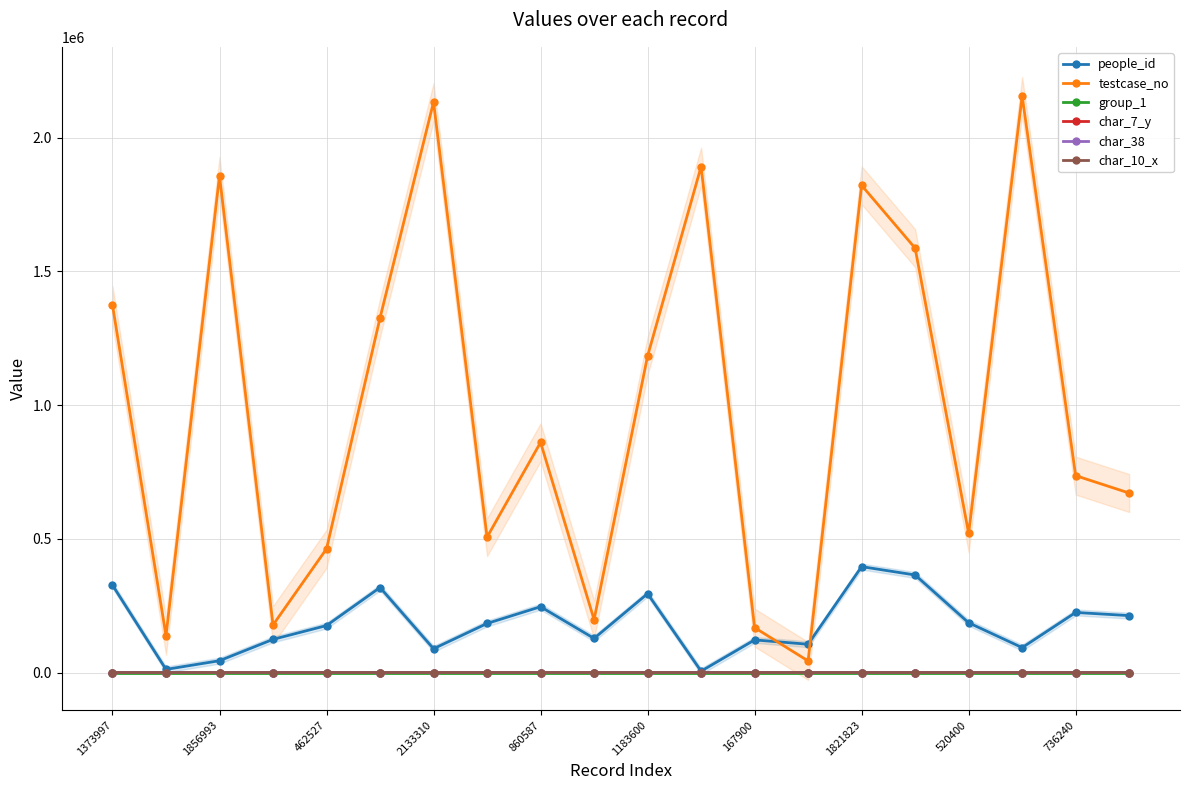

What is the value of the testcase_no point at the 6th from the left?

1326295